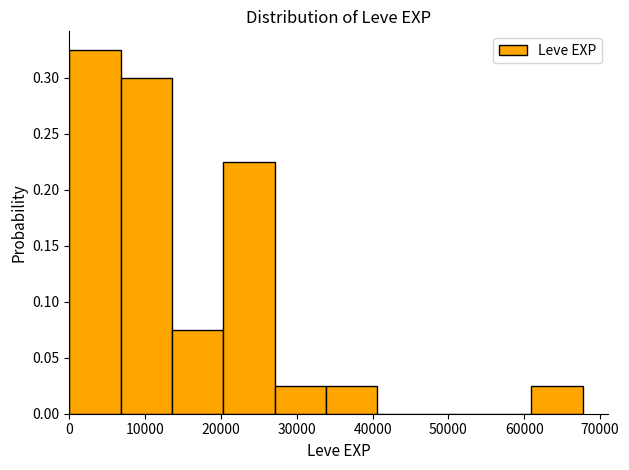

Reading left to right, transcribe this chart: for each bar, give the range it covers on the x-axis and its height. Neither the bar edges nor the heights are printed on the chart, so give them approximately, as read against the axes.

0 to 7000: 0.325
7000 to 14000: 0.300
14000 to 20000: 0.075
20000 to 27000: 0.225
27000 to 34000: 0.025
34000 to 41000: 0.025
41000 to 47000: 0
47000 to 54000: 0
54000 to 61000: 0
61000 to 68000: 0.025